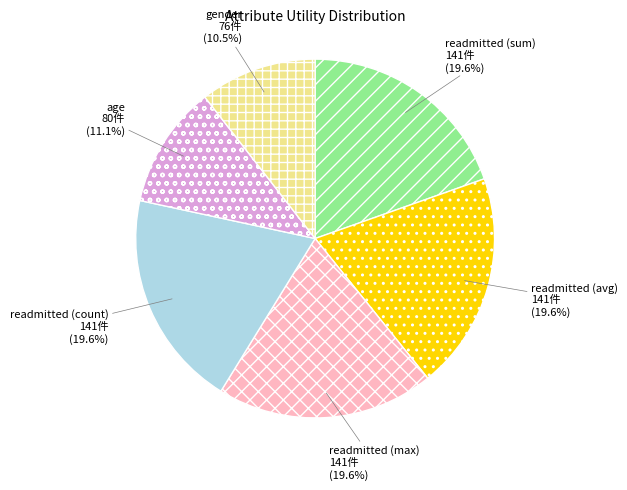

To the nearest percent, what is the average slice percentage?

17%